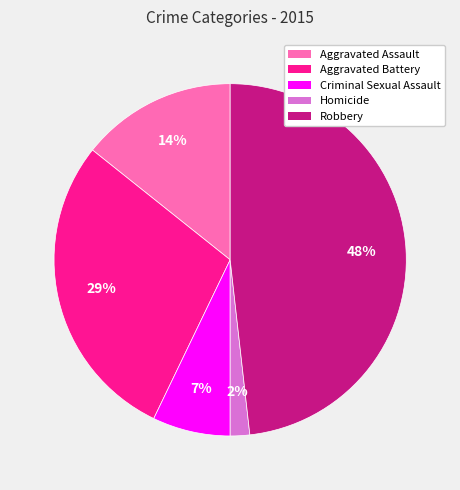

Which slice is the smallest?

Homicide